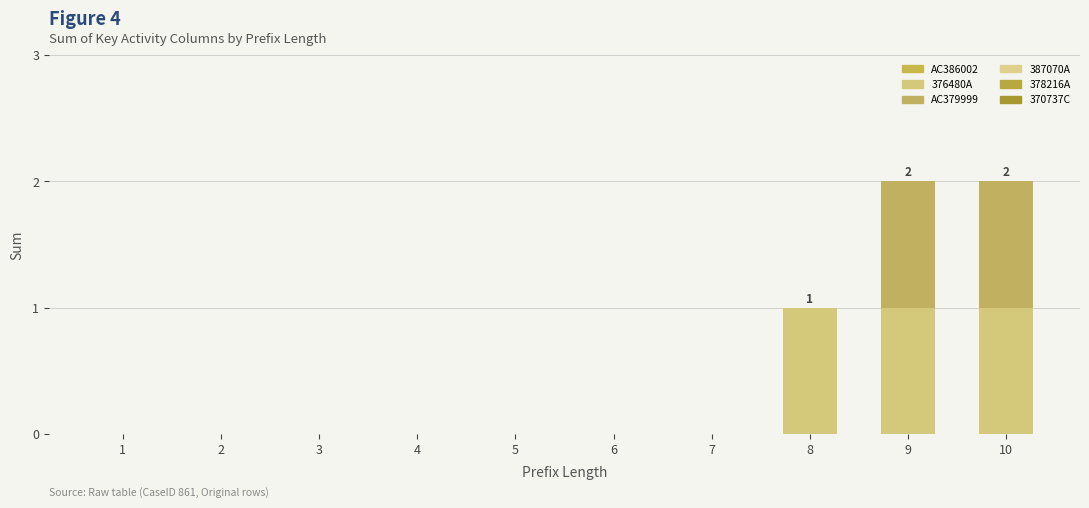

At how many categories does at least one series exceed 0?

3